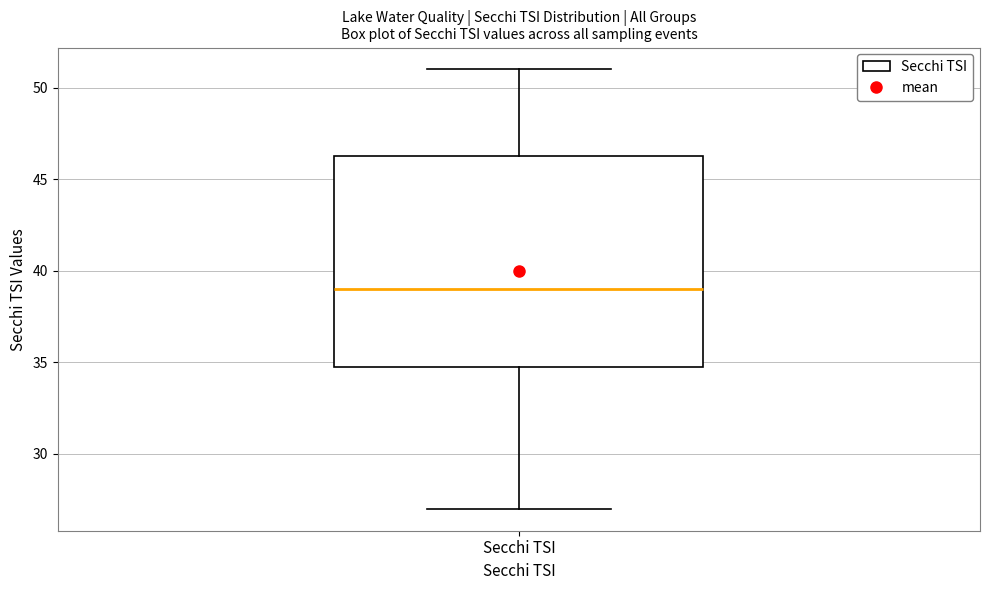

Transcribe this box plot: give where the median line is, the range the box spans, and where the two whiskers end, as read against the y-axis. The values are not printed on the chart, so give them approximately, as read against the axis.

median 39.0, box 35.0 to 46.5, whiskers 27.0 to 51.0